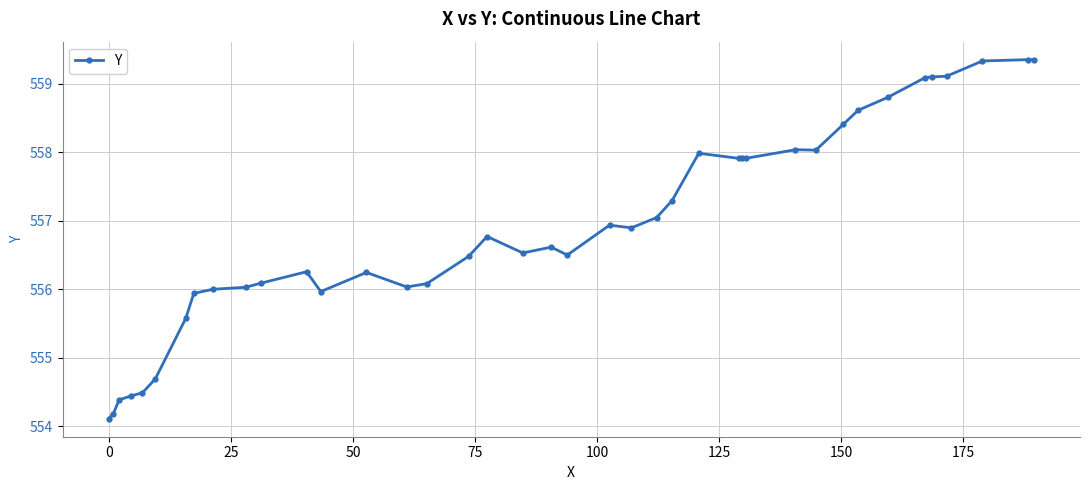

What is the sum of all values?

22276.4